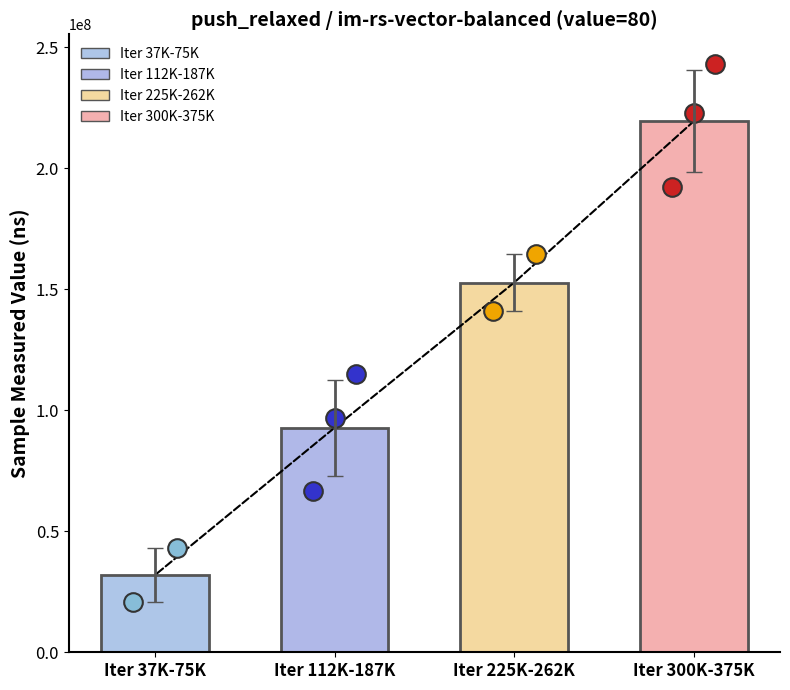

Approximately how many times larger is the value at Iter 300K-375K compared to Iter 37K-75K?

6.9